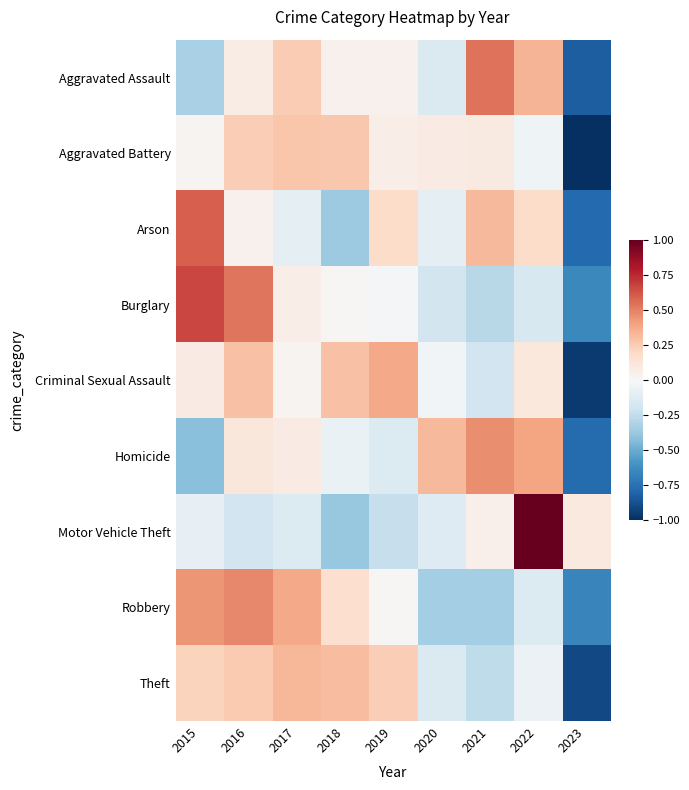

Reading right to left, extract all data points from this chart.

Aggravated Assault: 2023=-0.8	2022=0.3	2021=0.5	2020=-0.1	2019=0.0	2018=0.0	2017=0.3	2016=0.1	2015=-0.3
Aggravated Battery: 2023=-1.0	2022=-0.0	2021=0.1	2020=0.1	2019=0.1	2018=0.3	2017=0.3	2016=0.2	2015=0.0
Arson: 2023=-0.8	2022=0.2	2021=0.3	2020=-0.1	2019=0.2	2018=-0.4	2017=-0.1	2016=0.0	2015=0.6
Burglary: 2023=-0.6	2022=-0.2	2021=-0.3	2020=-0.2	2019=-0.0	2018=0.0	2017=0.1	2016=0.5	2015=0.7
Criminal Sexual Assault: 2023=-1.0	2022=0.1	2021=-0.2	2020=-0.0	2019=0.4	2018=0.3	2017=0.0	2016=0.3	2015=0.1
Homicide: 2023=-0.8	2022=0.4	2021=0.5	2020=0.3	2019=-0.1	2018=-0.1	2017=0.1	2016=0.1	2015=-0.4
Motor Vehicle Theft: 2023=0.1	2022=1.0	2021=0.1	2020=-0.1	2019=-0.2	2018=-0.4	2017=-0.1	2016=-0.2	2015=-0.1
Robbery: 2023=-0.7	2022=-0.1	2021=-0.3	2020=-0.3	2019=0.0	2018=0.2	2017=0.4	2016=0.5	2015=0.4
Theft: 2023=-0.9	2022=-0.1	2021=-0.3	2020=-0.1	2019=0.2	2018=0.3	2017=0.3	2016=0.3	2015=0.2